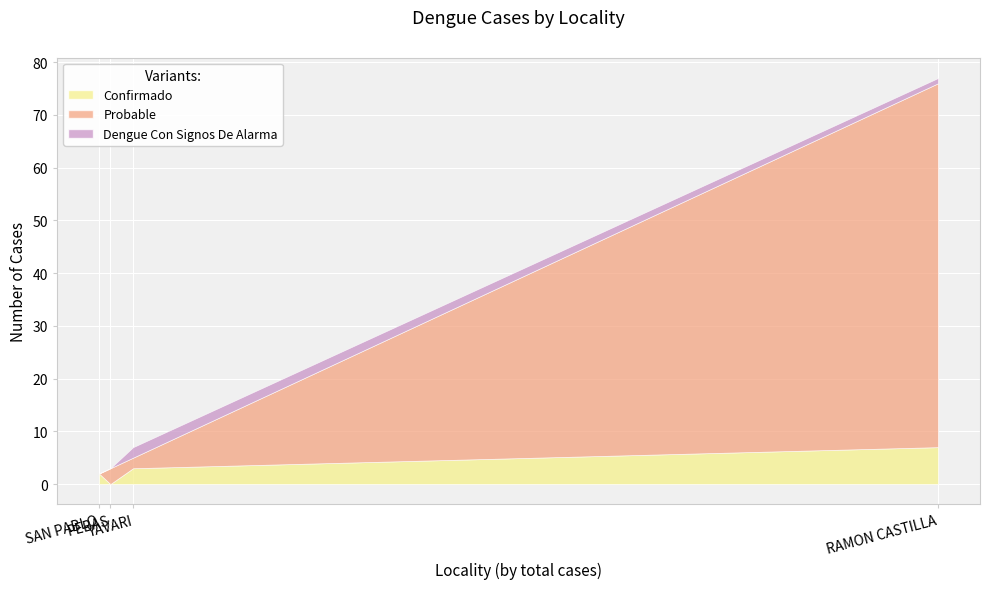

How many data points in casos_PROBABLE are less than 3?

2